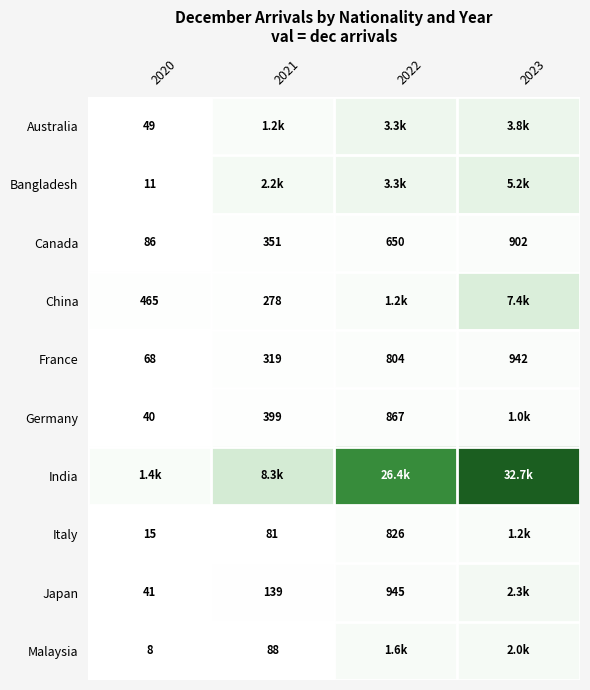

True or false: Bangladesh has a value of 18 at 2020.

False